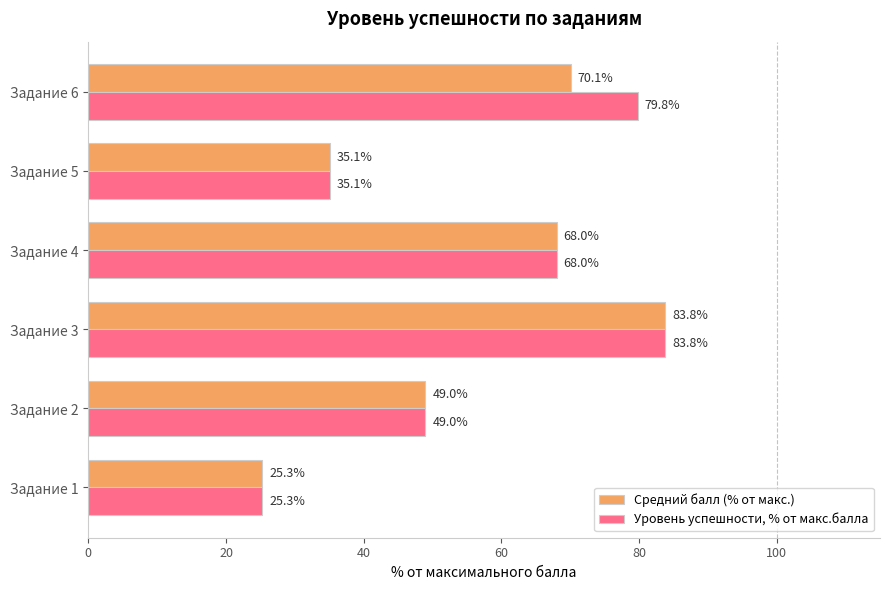

What are all the series names shown in the legend?

Средний балл (% от макс.), Уровень успешности, % от макс.балла